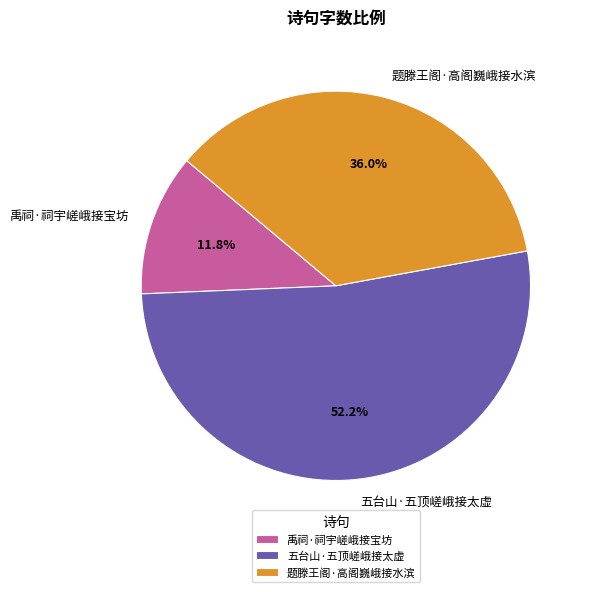

Rank the categories by value from lowest to highest.

禹祠·祠宇嵯峨接宝坊, 题滕王阁·高阁巍峨接水滨, 五台山·五顶嵯峨接太虚